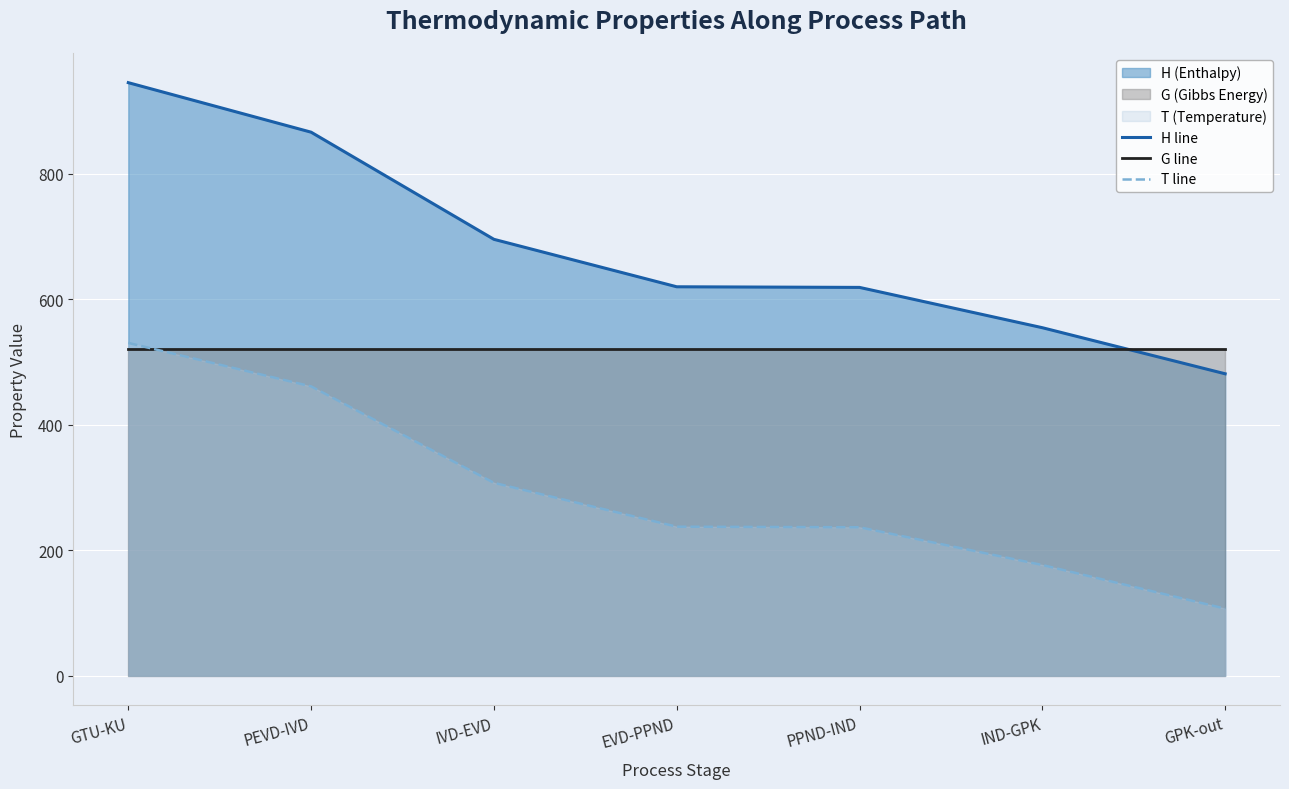

True or false: G line has a value of 520.8 at IND-GPK.

True